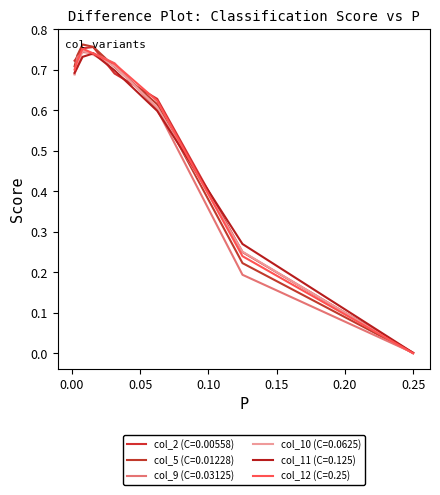

What are all the series names shown in the legend?

col_2 (C=0.00558), col_5 (C=0.01228), col_9 (C=0.03125), col_10 (C=0.0625), col_11 (C=0.125), col_12 (C=0.25)